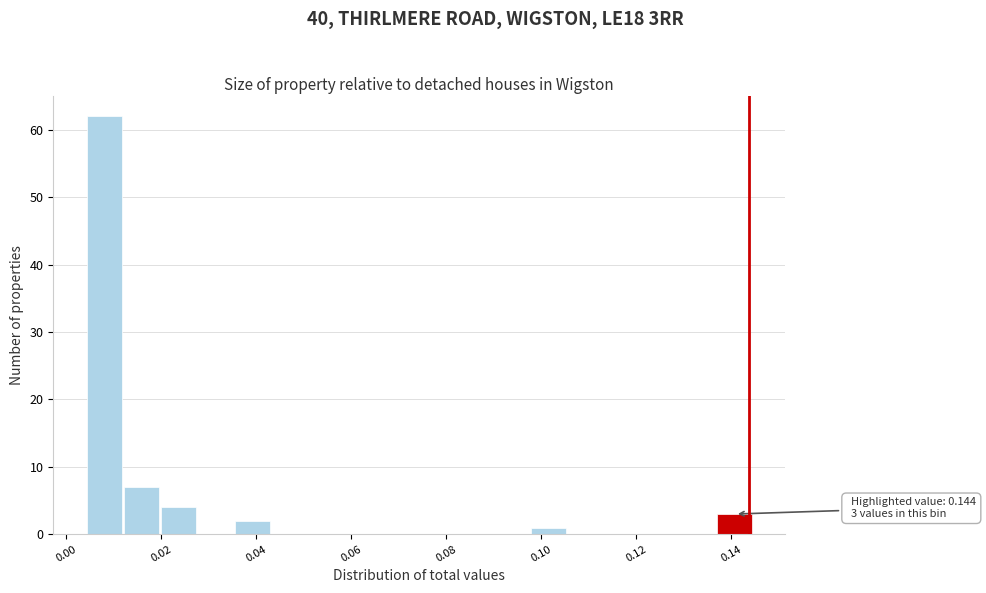

Read against the x-axis, roughly where is the centre of the tallest bar?

0.008